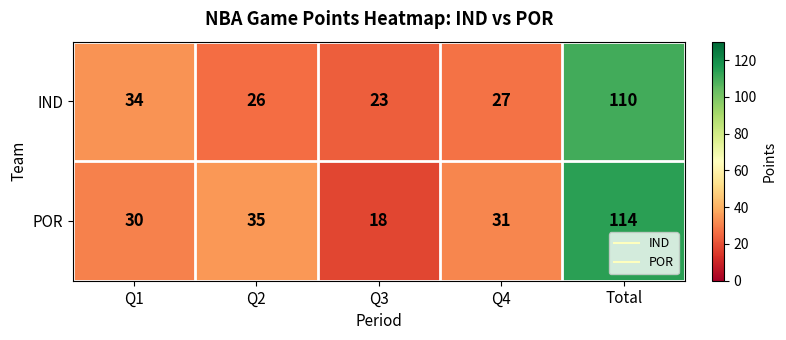

Where does the IND series first go above 27?

Q1